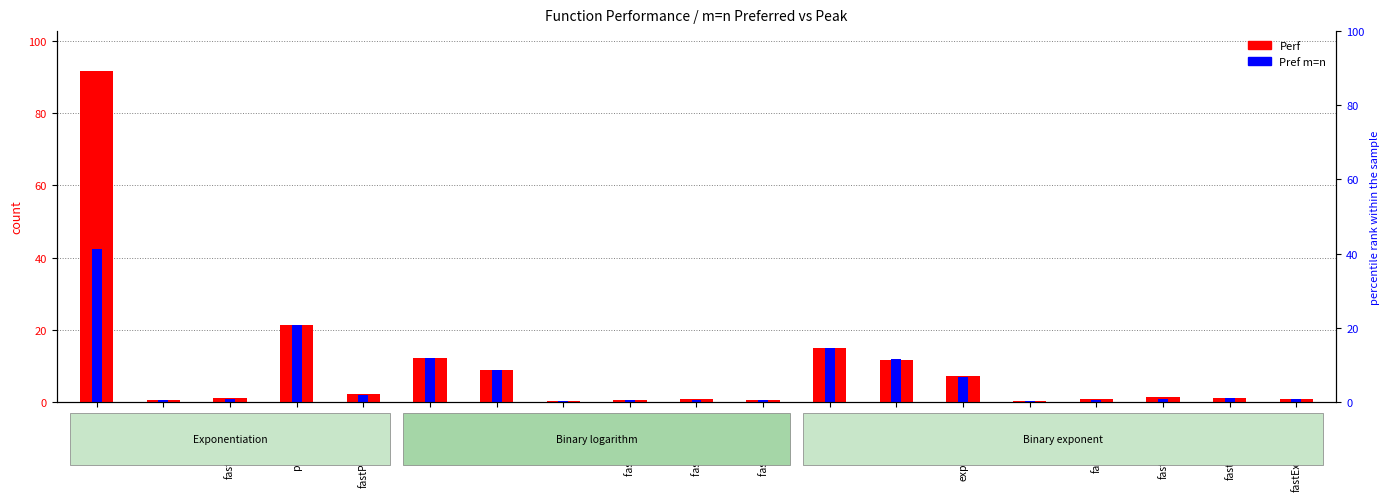

What is the greatest value displayed?

91.8